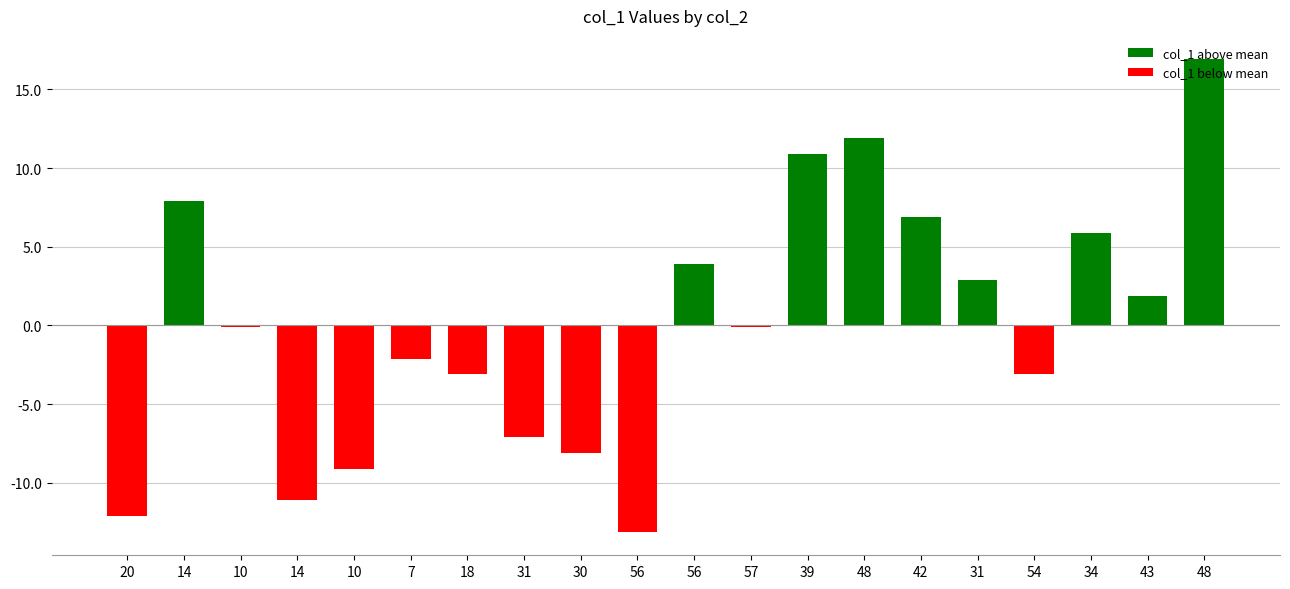

How many distinct data groups are displayed?

1